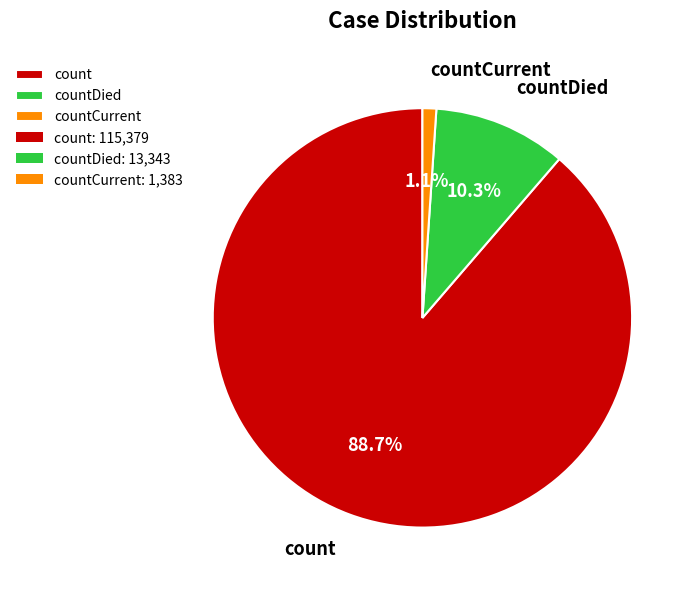

To the nearest percent, what portion does count represent?

89%